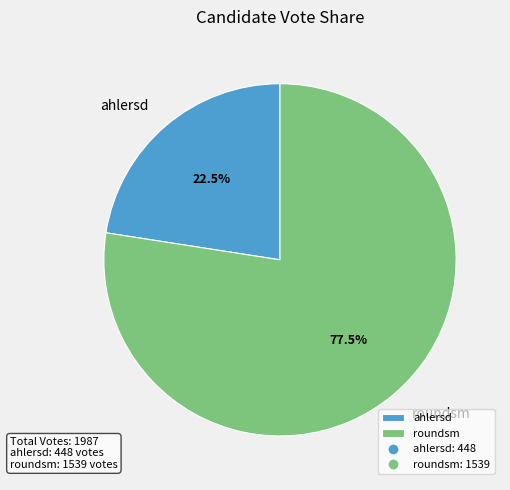

How many slices are in this pie chart?

2